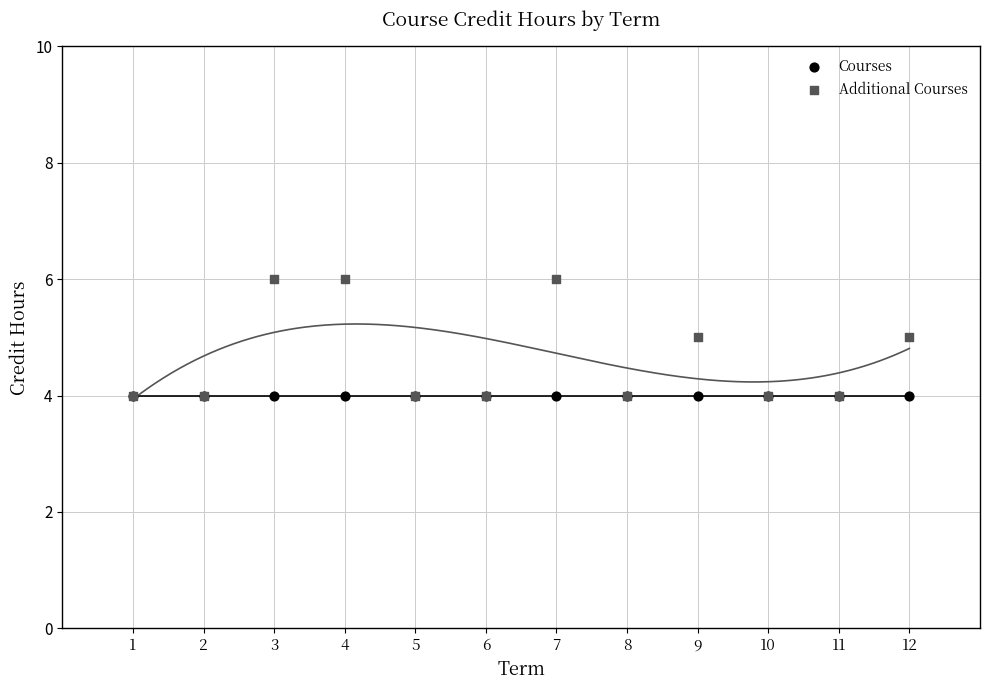

Which series reaches the maximum Y coordinate?

Additional Courses